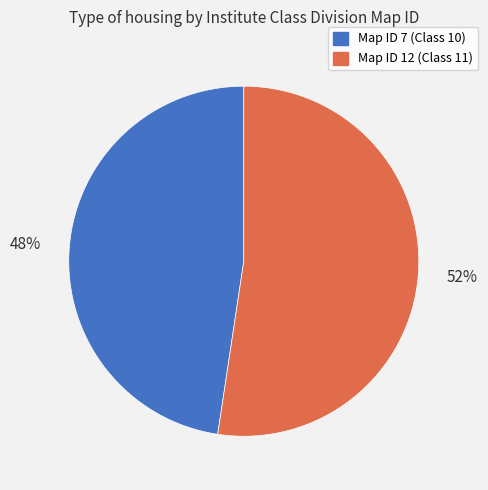

How many segments does this pie chart have?

2